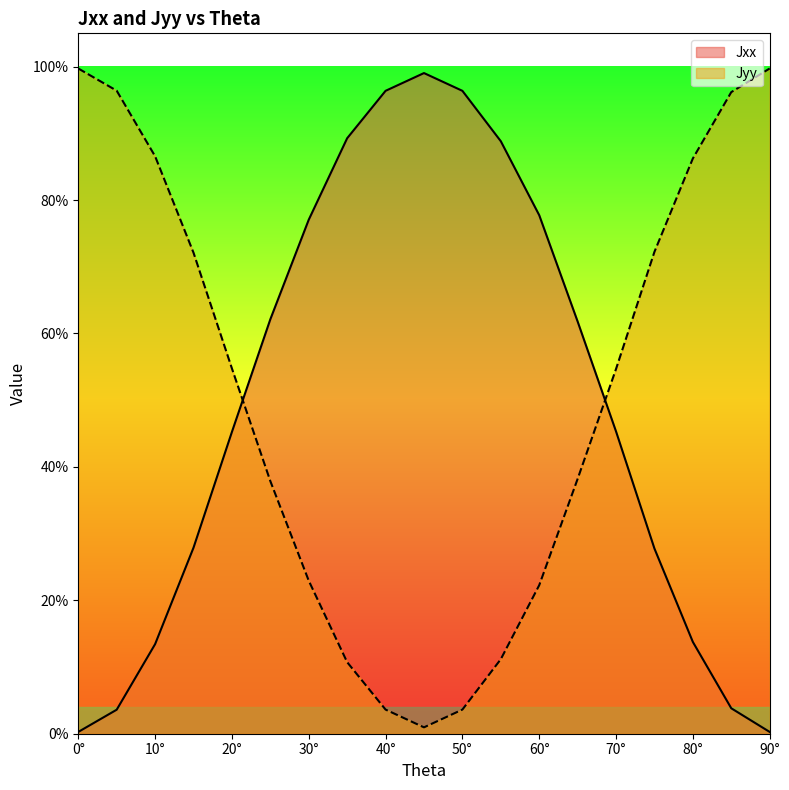

What is the value of the Jyy point at the 7th from the left?

0.8